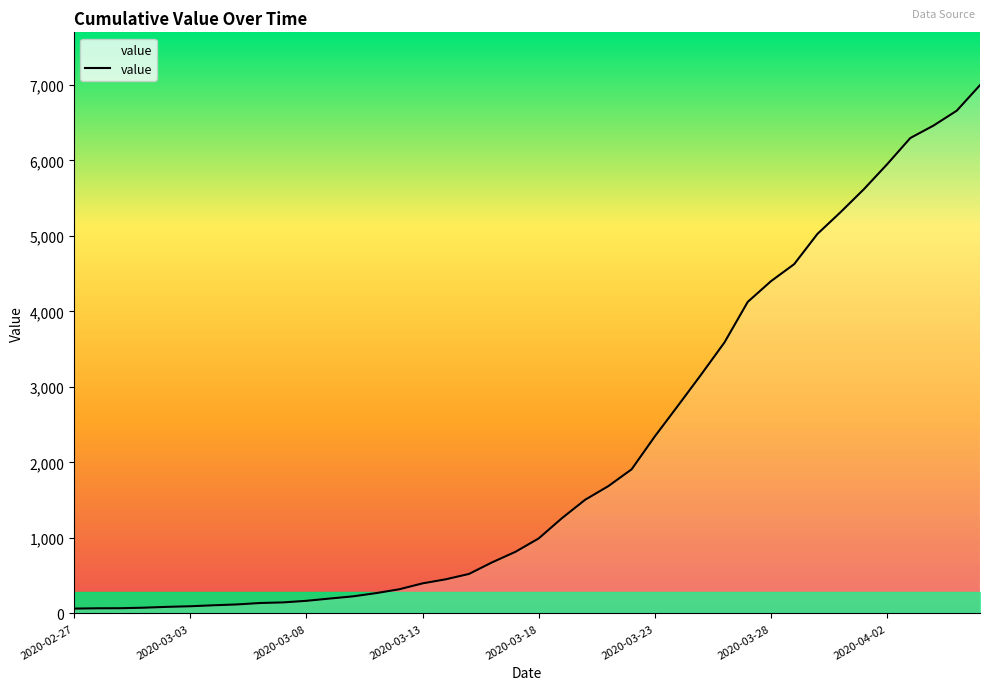

What is the maximum value shown in the chart?

6995